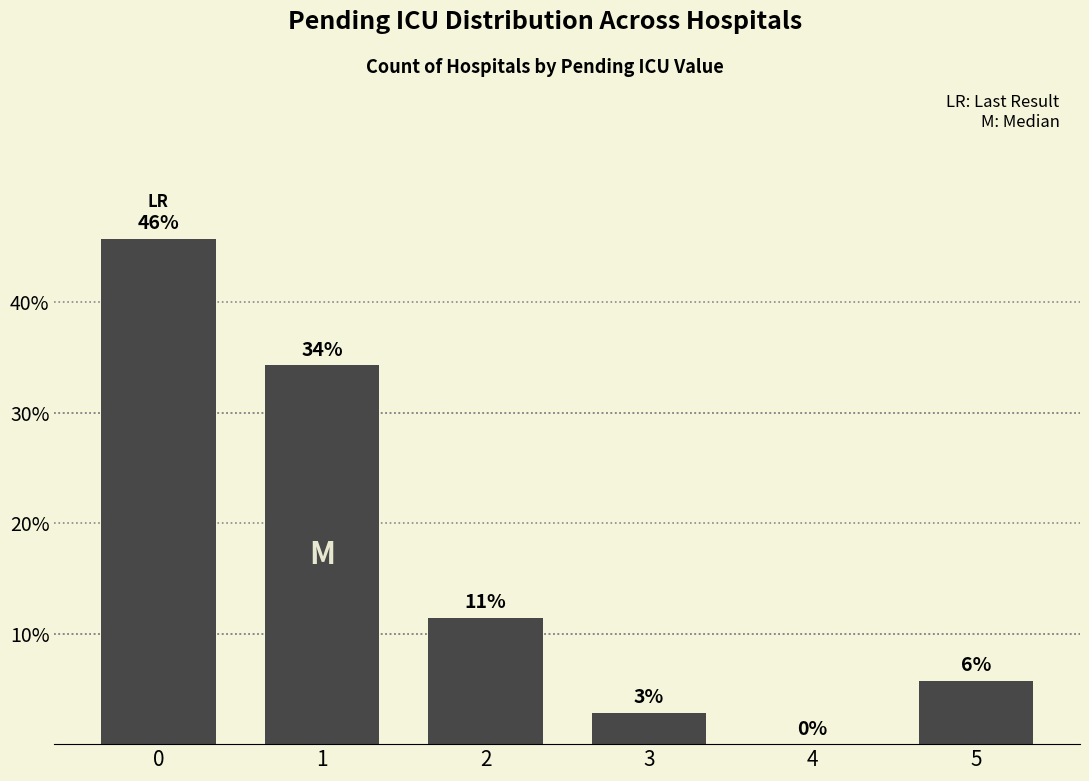

Are the bars horizontal?

No